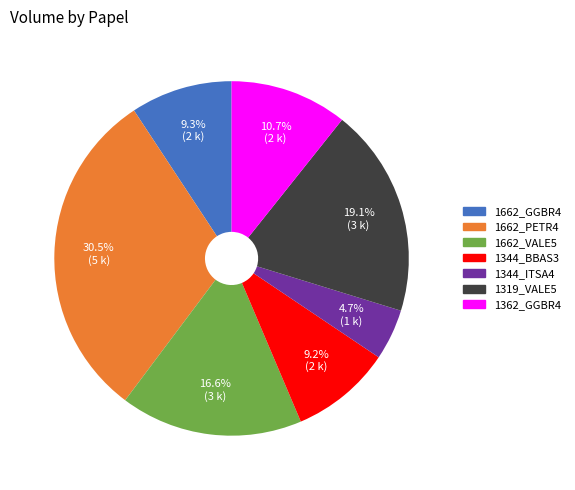

Does 1662_GGBR4 account for over 50% of the chart?

No